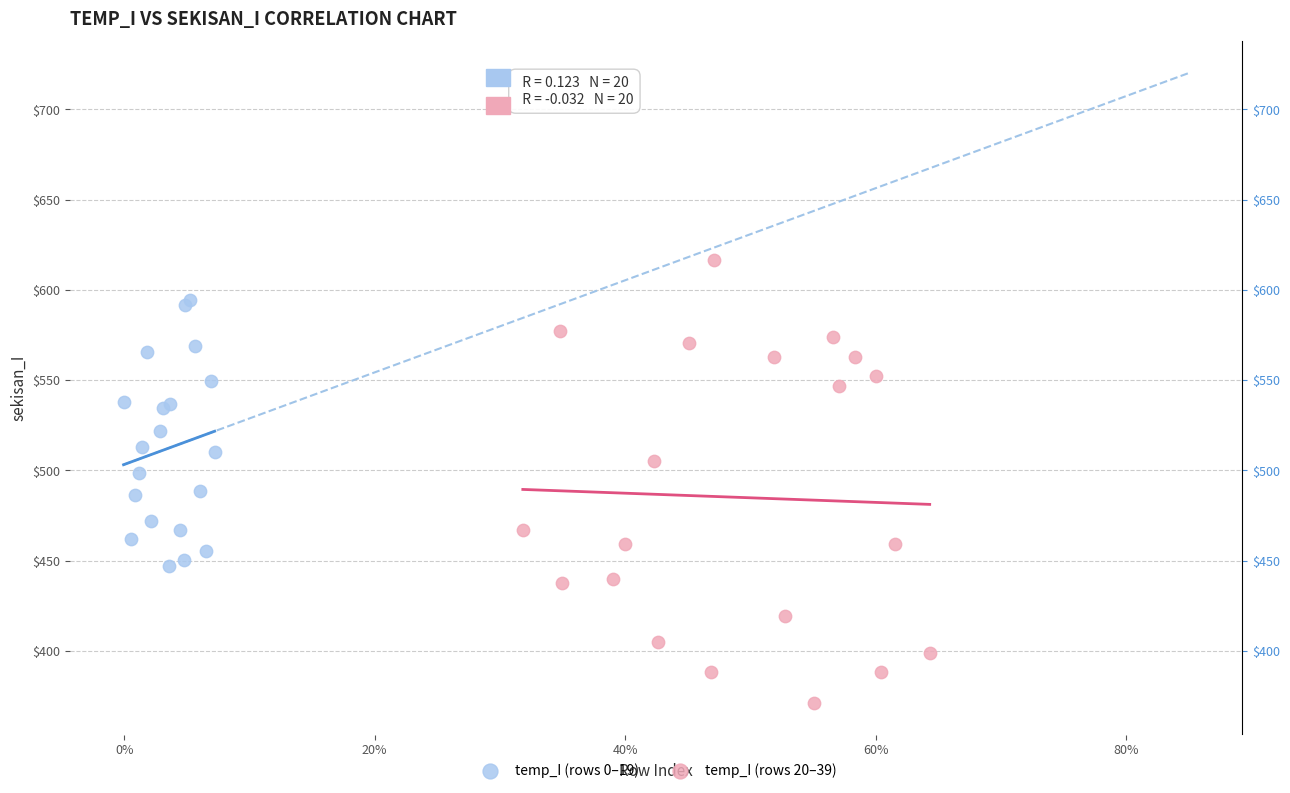

Which series contains the lowest Y value?

temp_I (rows 20–39)